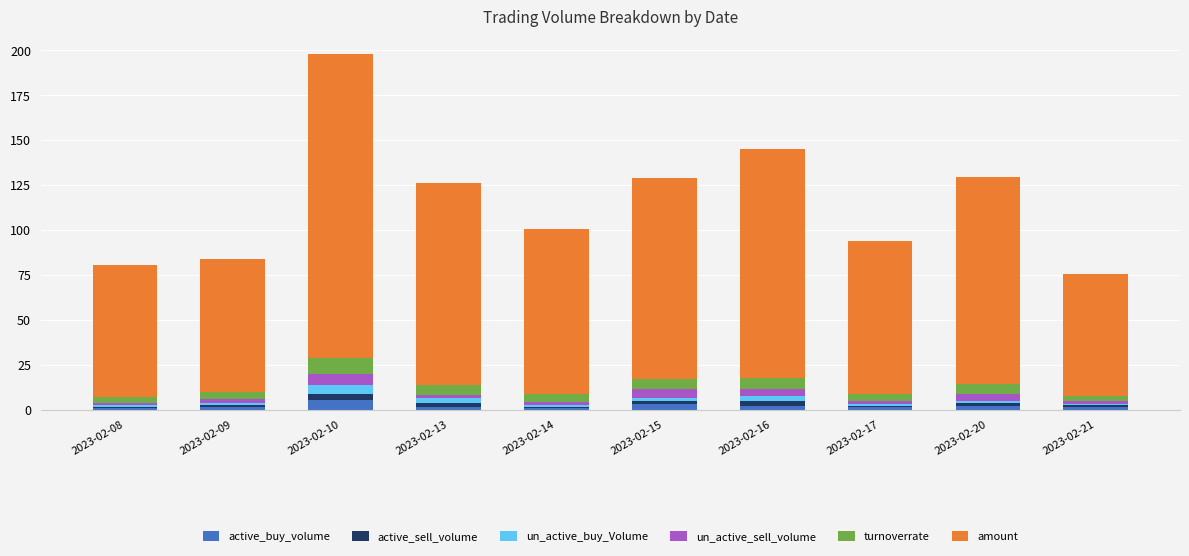

Is it true that active_buy_volume equals 5.5 at 2023-02-10?

True